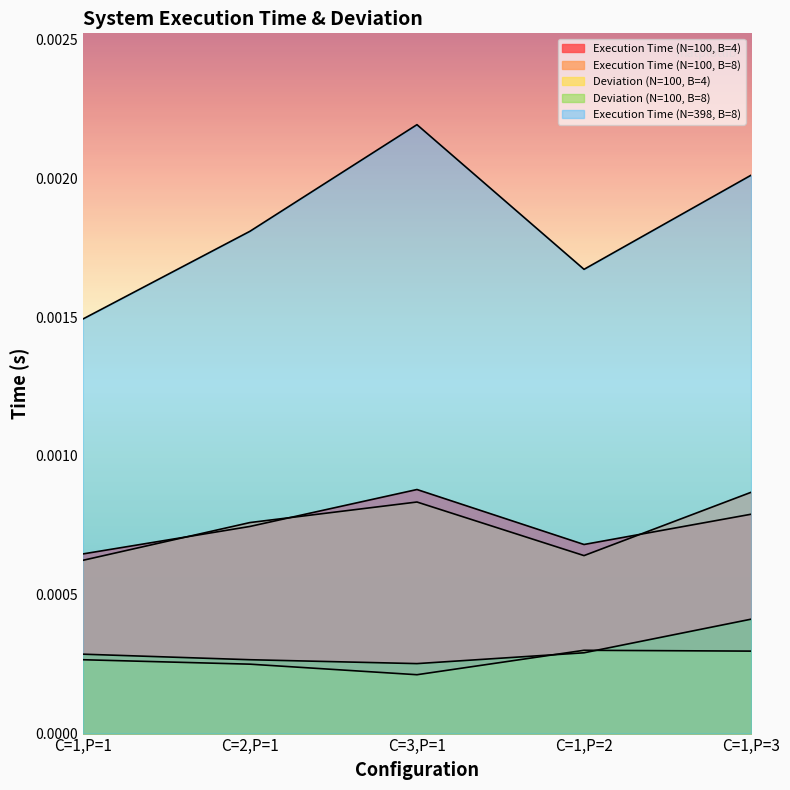

Which series has the largest total across all categories?

Execution Time (N=398, B=8)